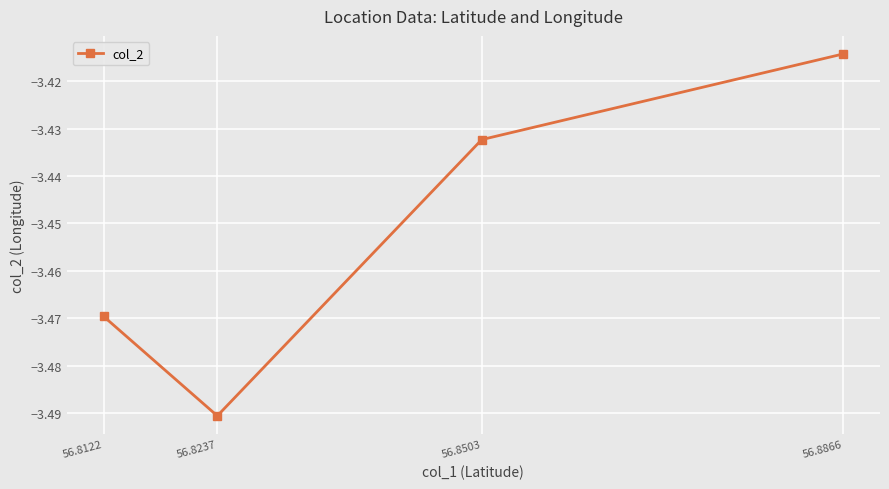

Where is the first local minimum?

56.8237